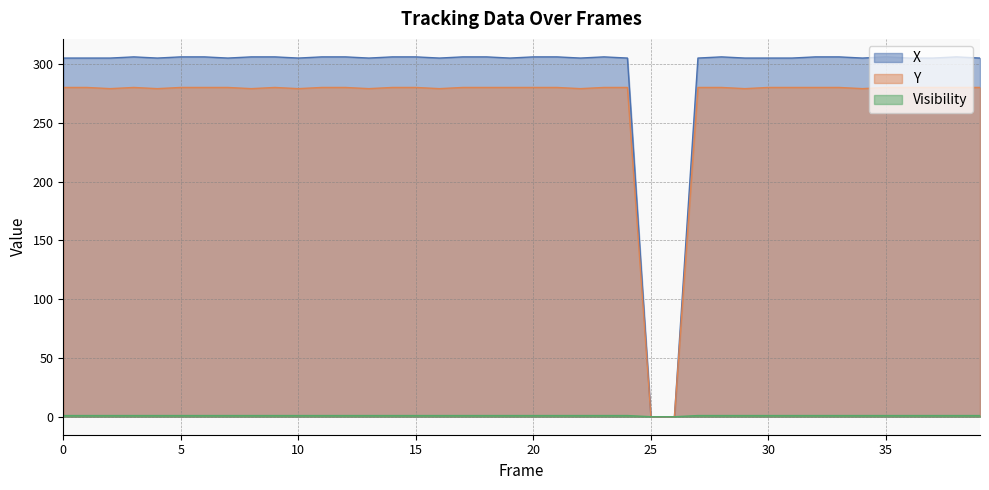

The Y series shows 280 at 19. True or false?

True